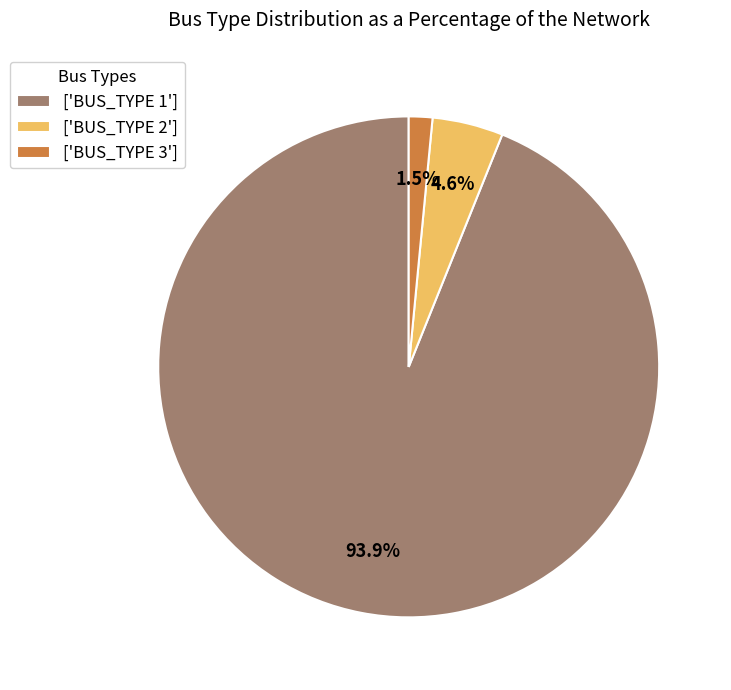

Between ['BUS_TYPE 2'] and ['BUS_TYPE 1'], which is larger?

['BUS_TYPE 1']